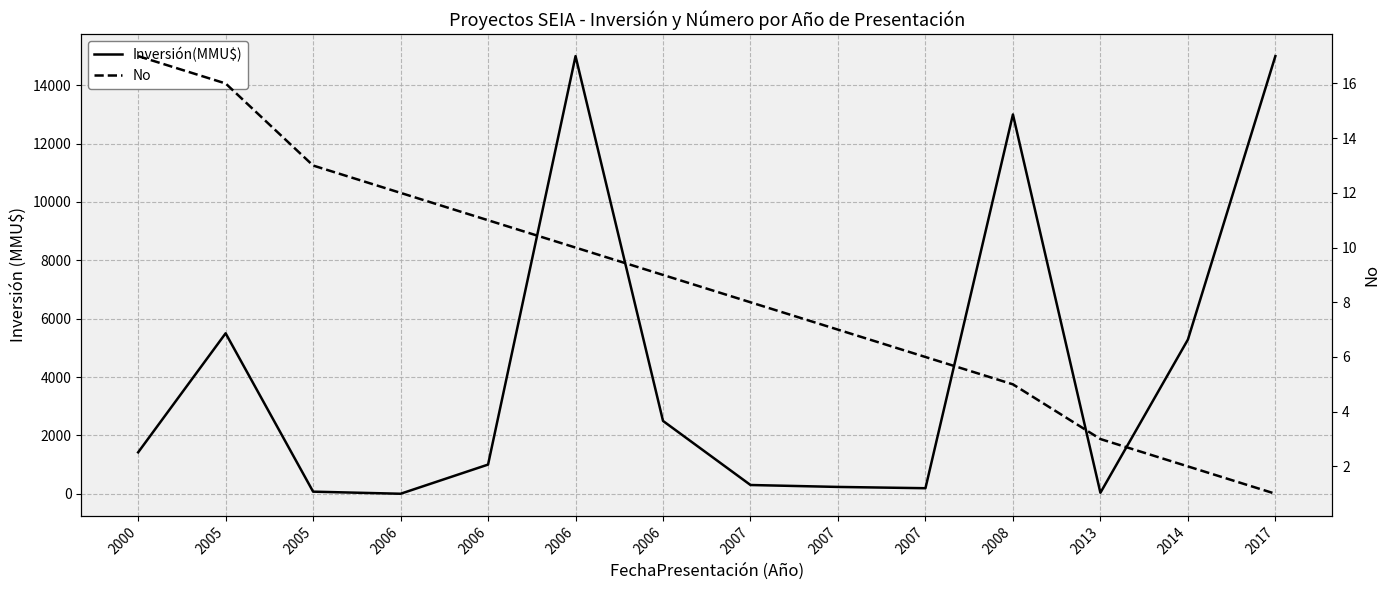

The Inversión(MMU$) series shows 0 at 2006. True or false?

True